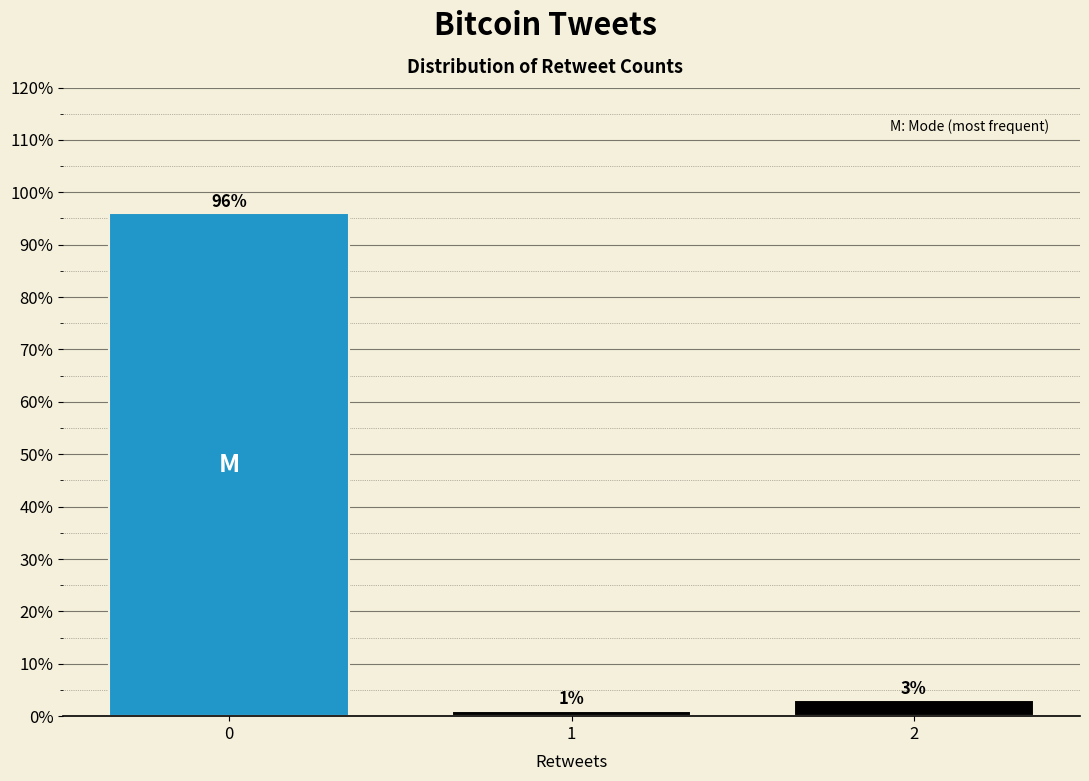

Reading right to left, transcribe all the data shown in this chart.

3	1	96